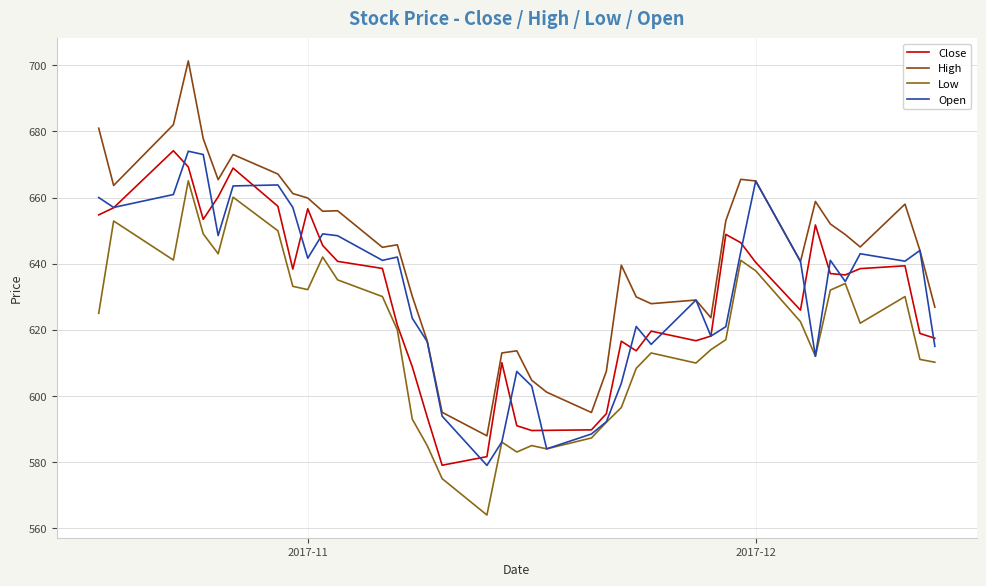

How many lines are shown in the chart?

4